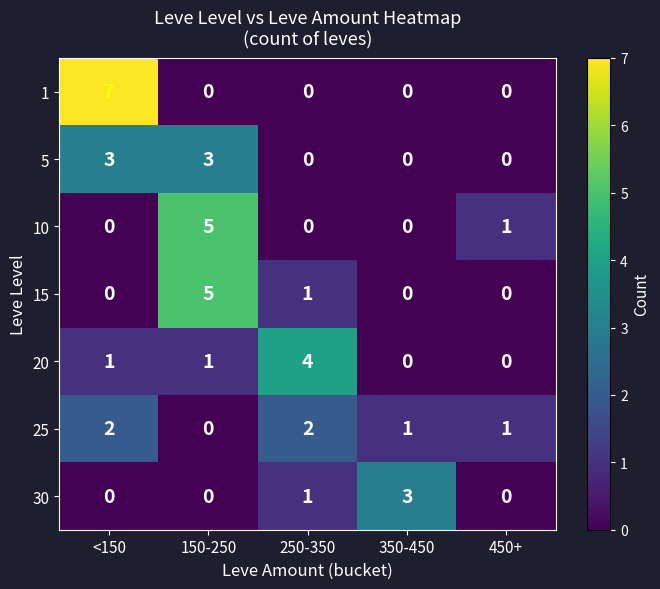

What is the difference between the maximum and second lowest values in the 5 series?

3